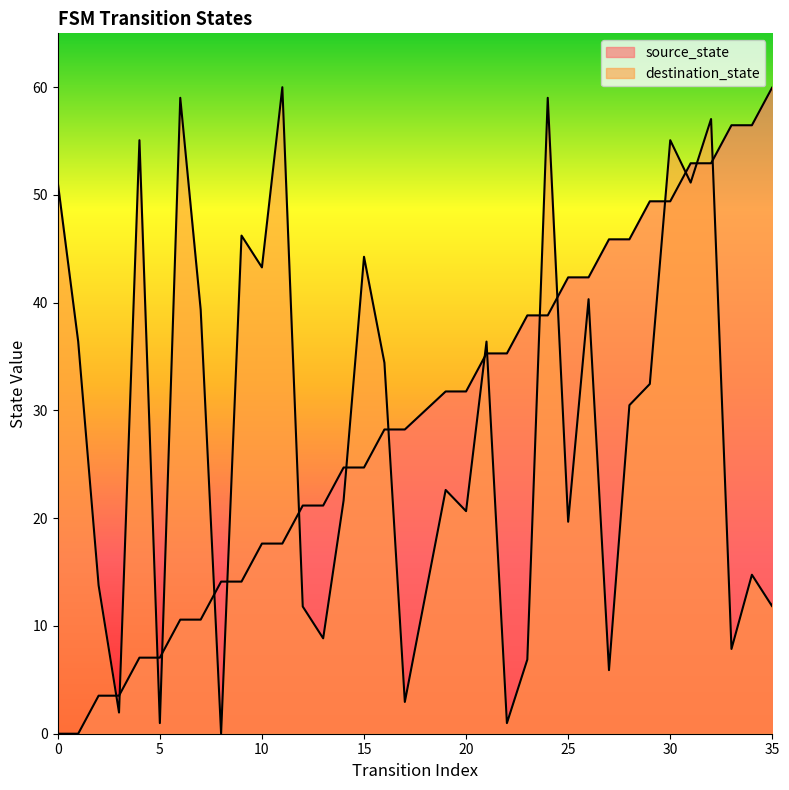

List the series in order of their overall mean, highest first.

source_state, destination_state